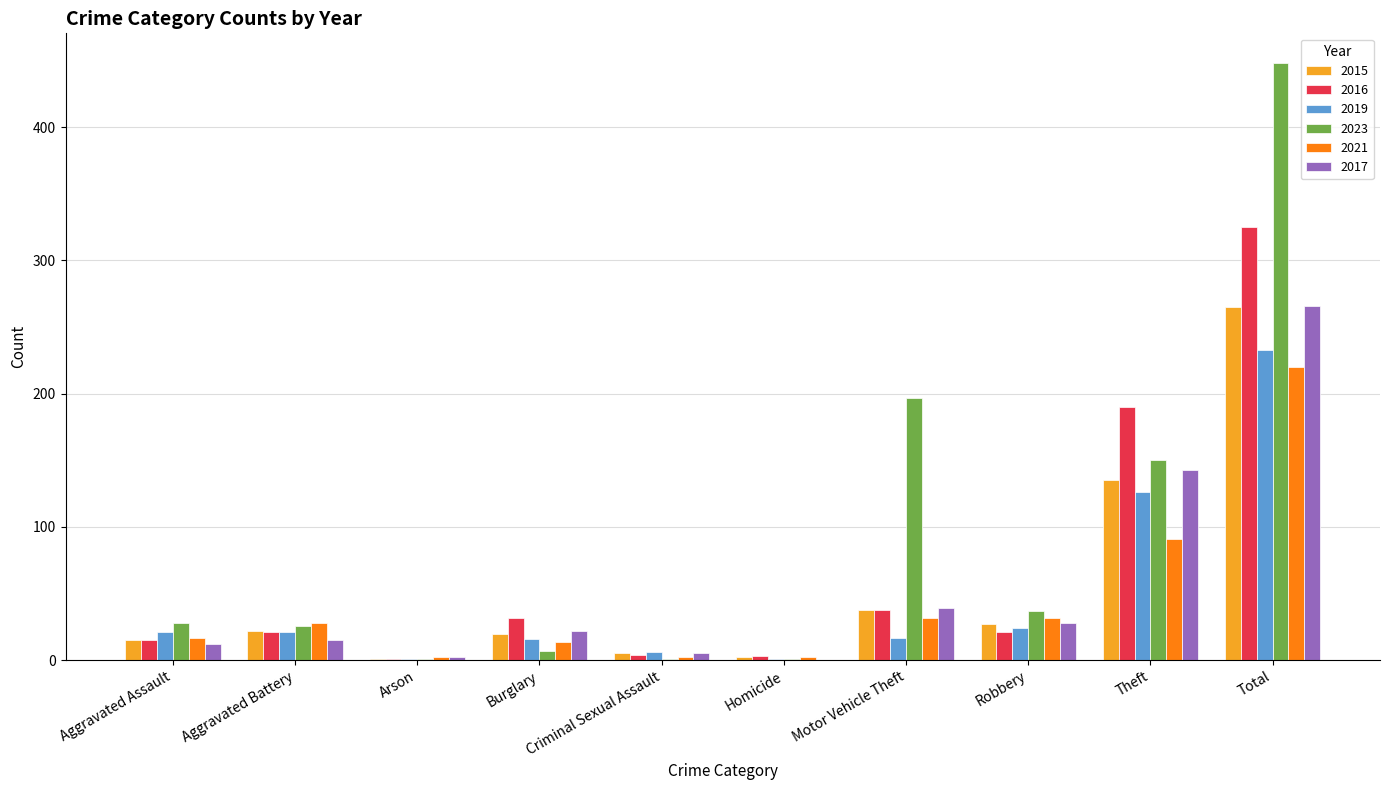

What is the sum of the 2023 values at Aggravated Battery and Robbery?

63